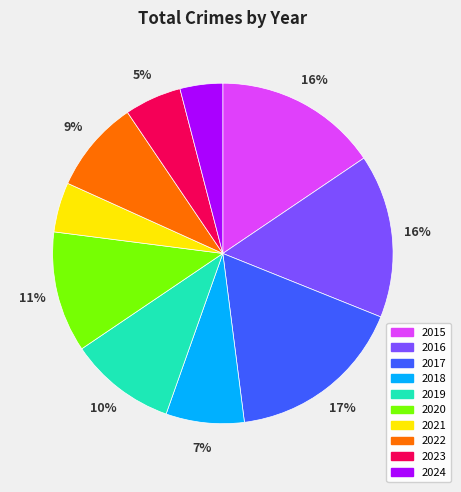

True or false: 2023 accounts for 5% of the total.

True